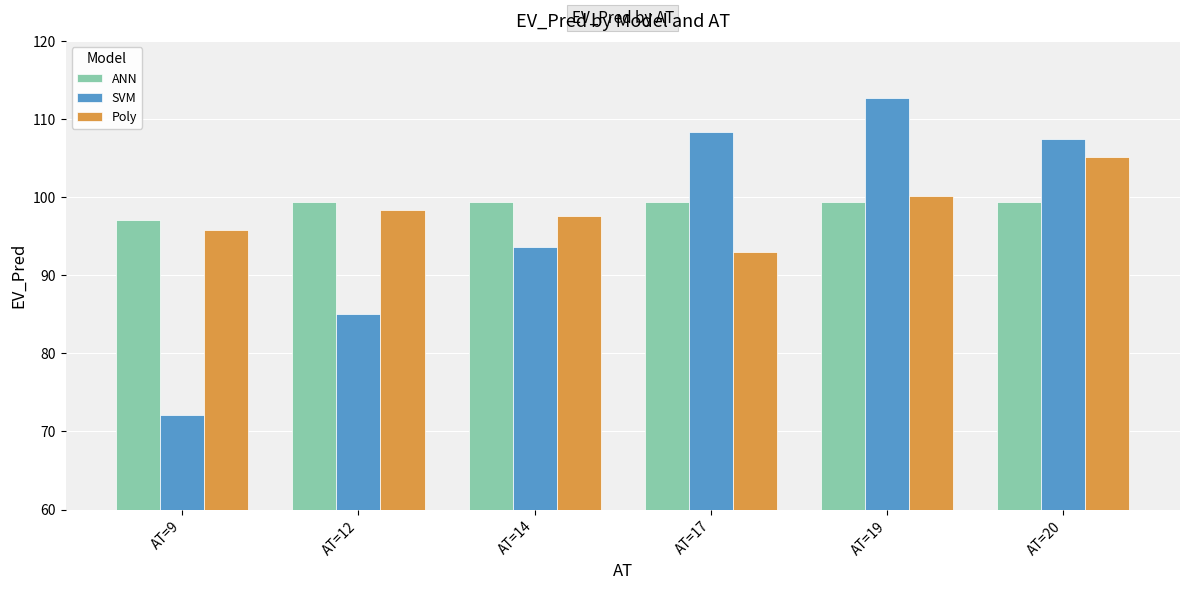

What is the difference between the SVM values at AT=14 and AT=19?

19.1